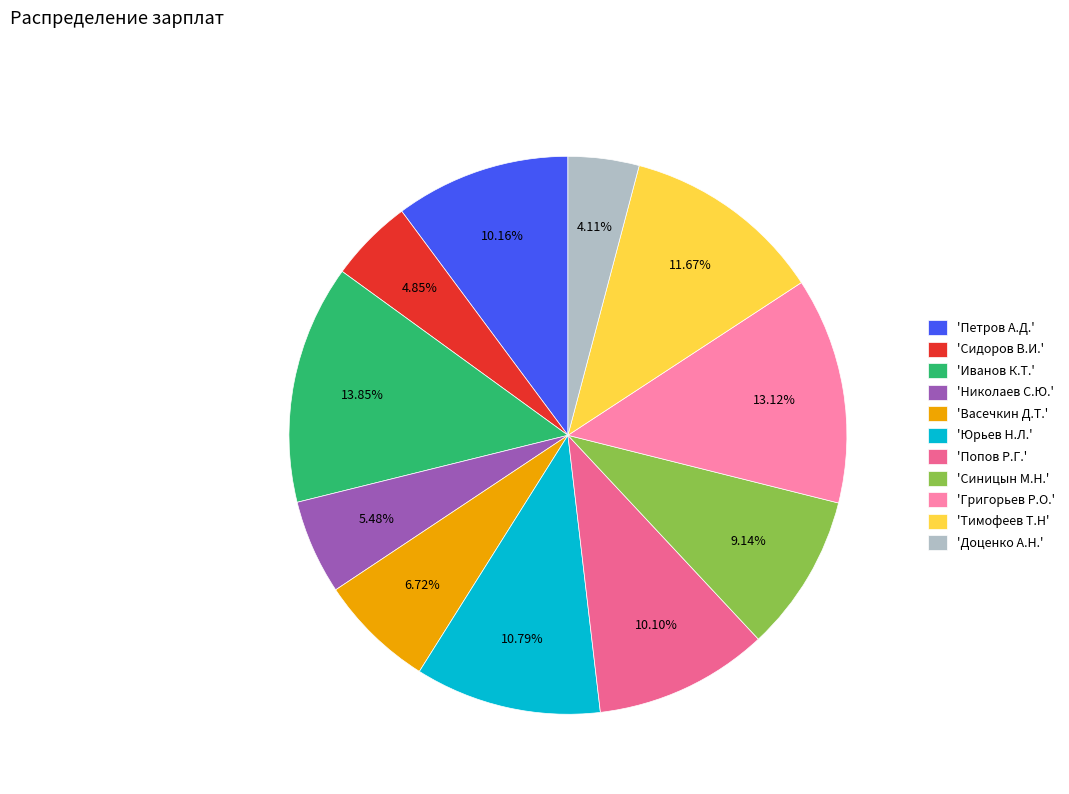

Which has a higher value, 'Петров А.Д.' or 'Иванов К.Т.'?

'Иванов К.Т.'